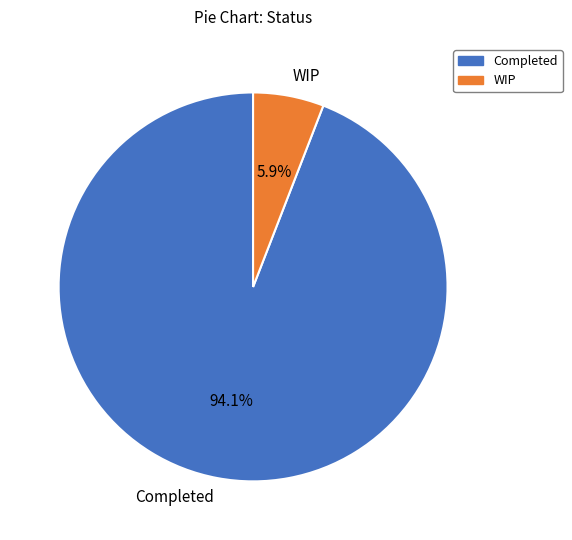

To the nearest percent, what is the difference between the WIP and Completed slice percentages?

88%